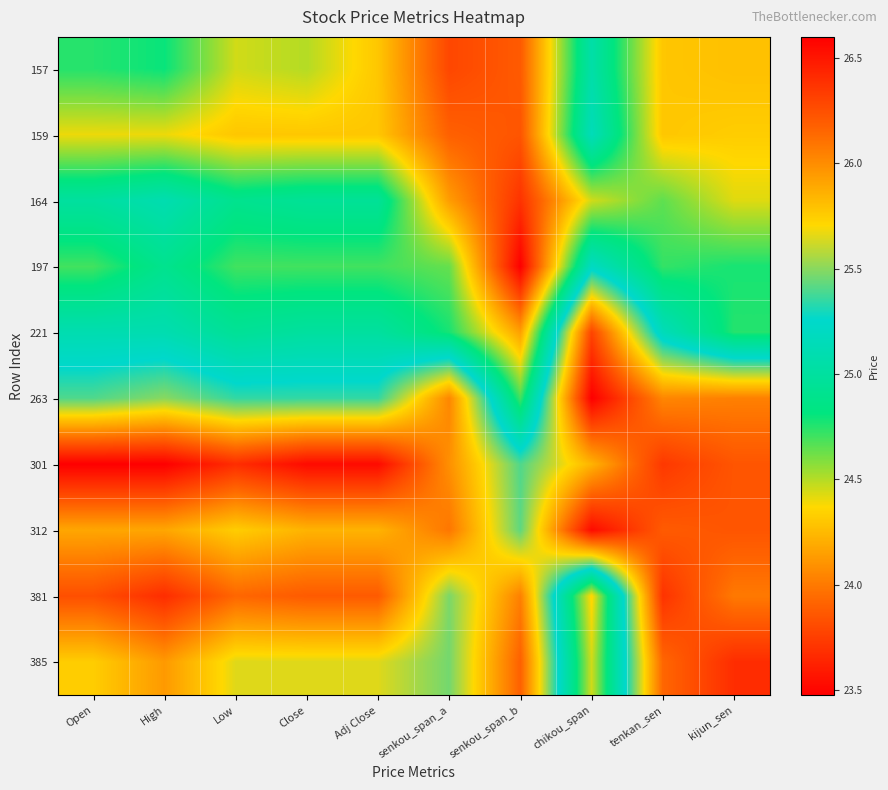

Which series has the largest total across all categories?

301